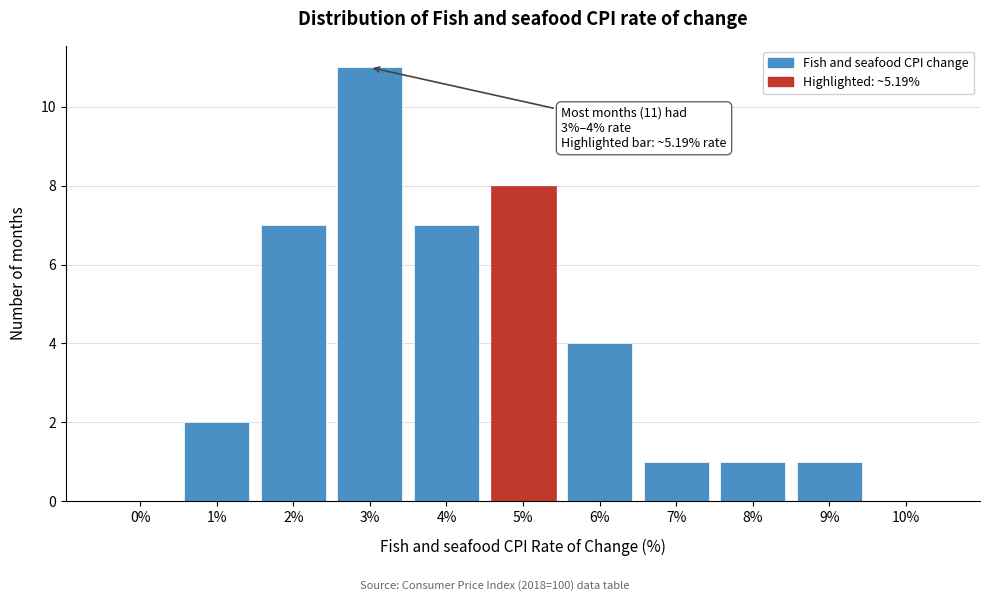

Reading left to right, list all the values displayed in this chart.

0%=0	1%=2	2%=7	3%=11	4%=7	5%=8	6%=4	7%=1	8%=1	9%=1	10%=0